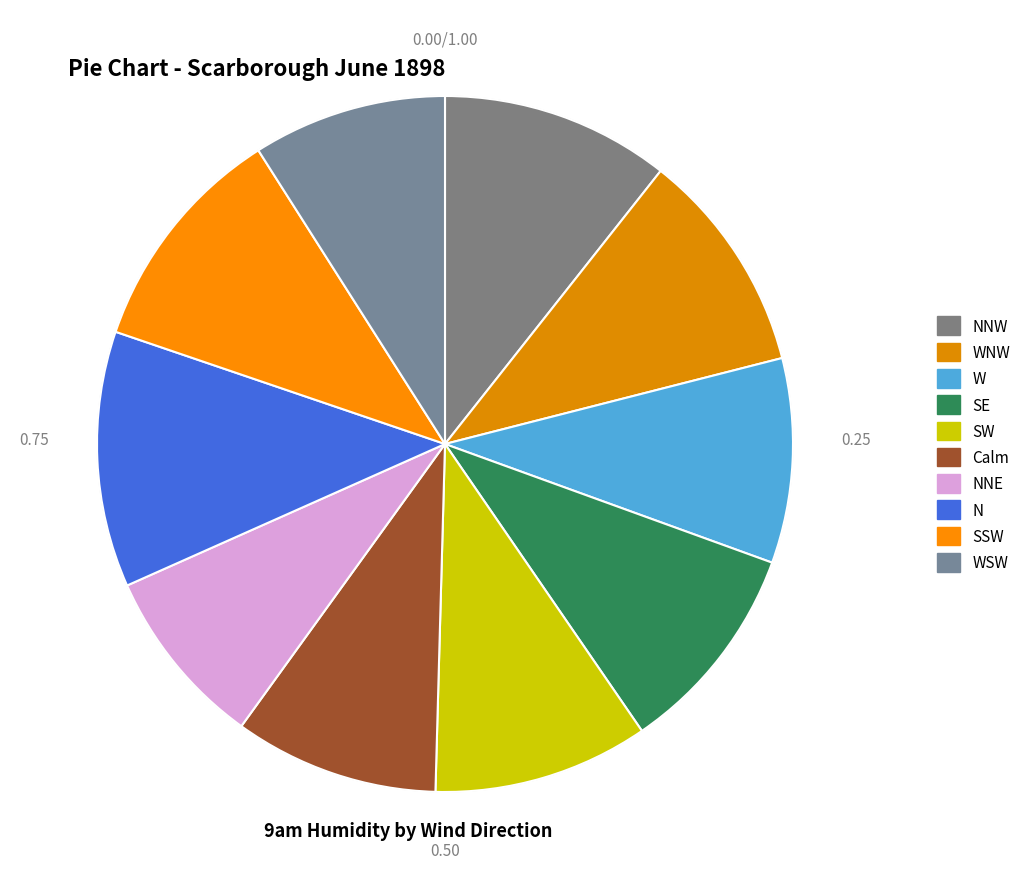

Rank the categories by value from highest to lowest.

N, SSW, NNW, WNW, SW, SE, W, Calm, WSW, NNE